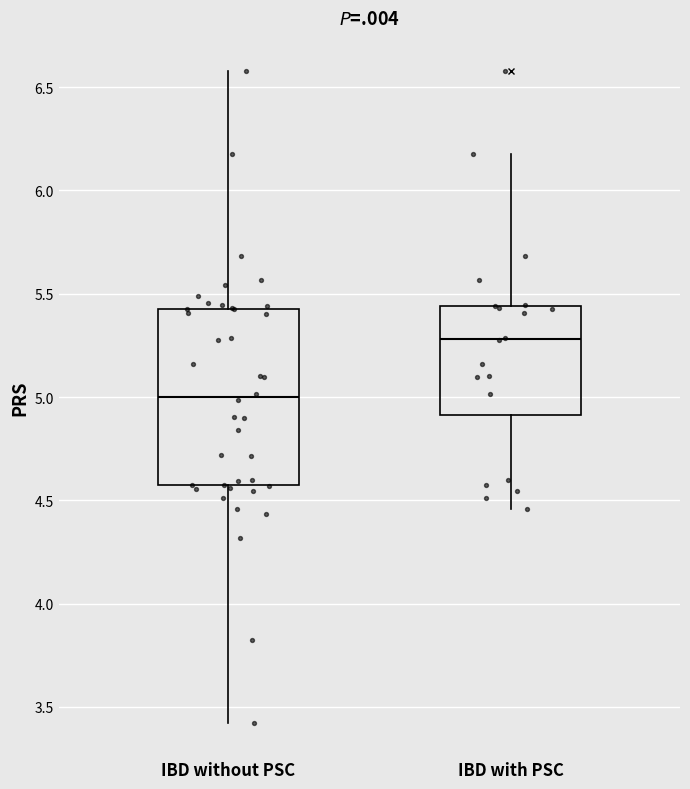

Which box's median line is the highest?

IBD with PSC